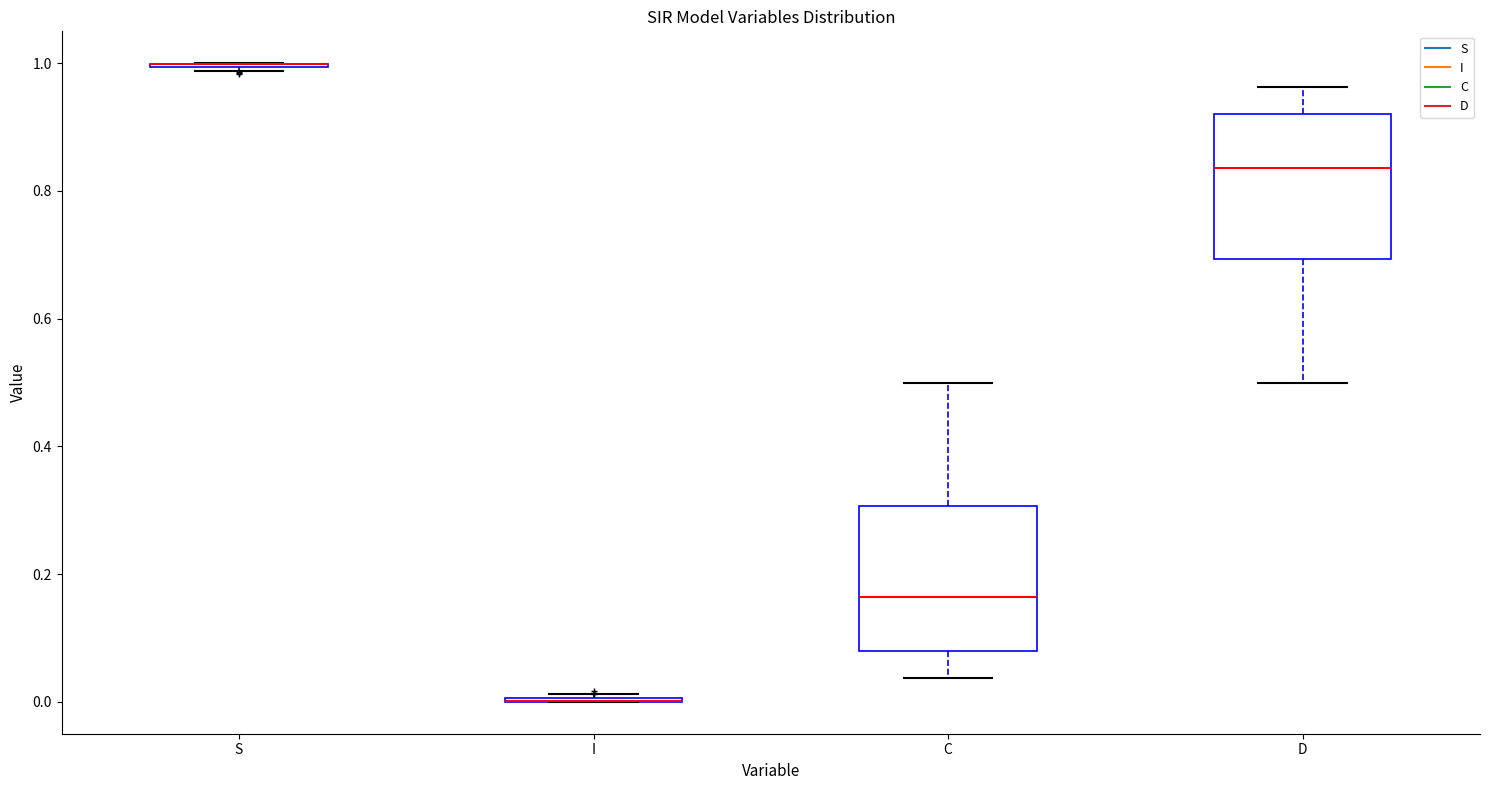

Reading left to right, transcribe this box plot: for each box, give where its median line is, the range the box spans, and where its two whiskers end, as read against the y-axis. The values are not printed on the chart, so give them approximately, as read against the axis.

S: box collapsed to a line at 1.00, whiskers 0.98 to 1.00
I: box collapsed to a line at 0.00, whiskers 0.00 to 0.02
C: median 0.16, box 0.08 to 0.30, whiskers 0.04 to 0.50
D: median 0.84, box 0.70 to 0.92, whiskers 0.50 to 0.96